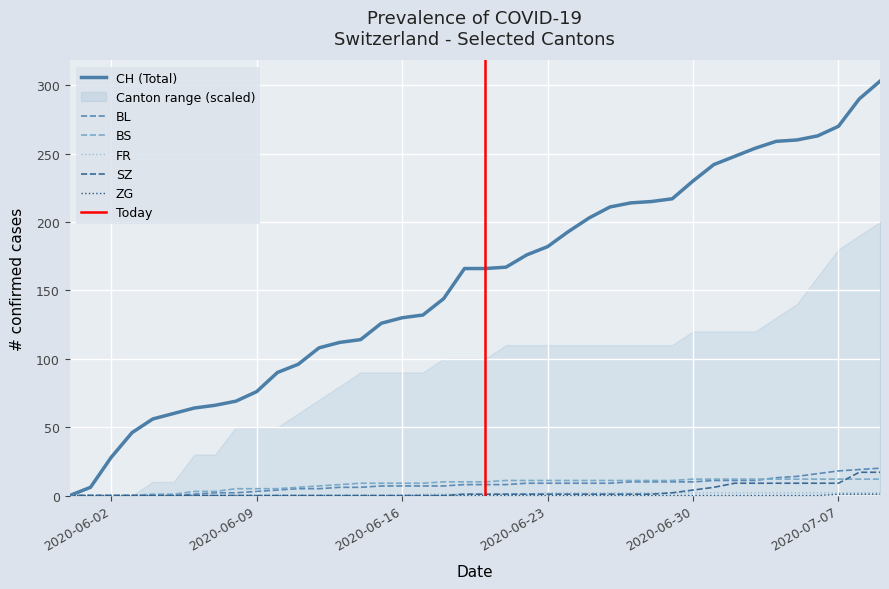

List the series in order of their peak value, highest first.

CH, BL, SZ, BS, FR, ZG